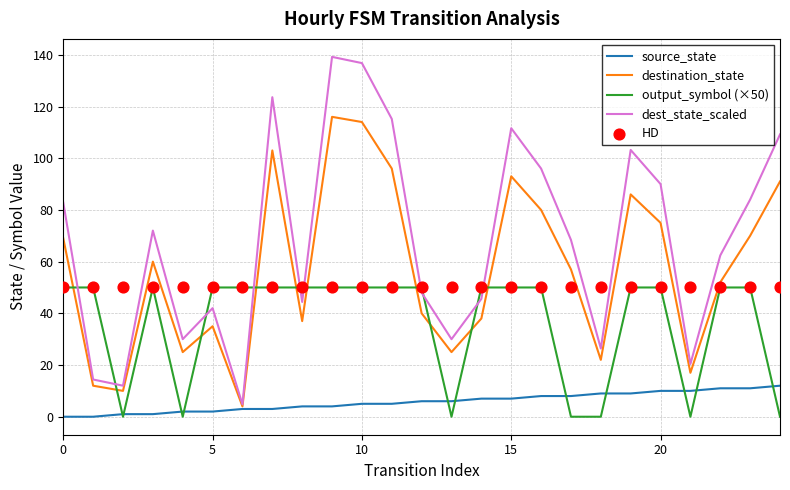

Which series has the largest total across all categories?

dest_state_scaled